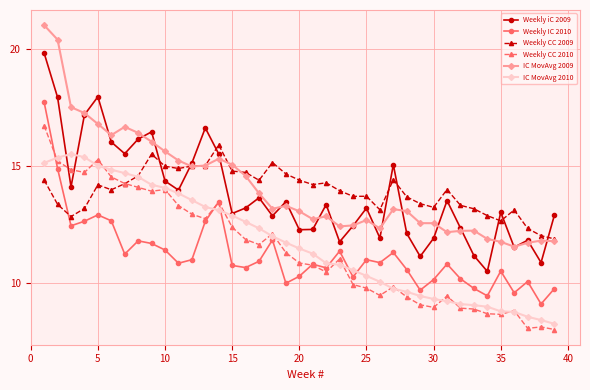

True or false: IC MovAvg 2010 and IC MovAvg 2009 intersect in this chart.

False